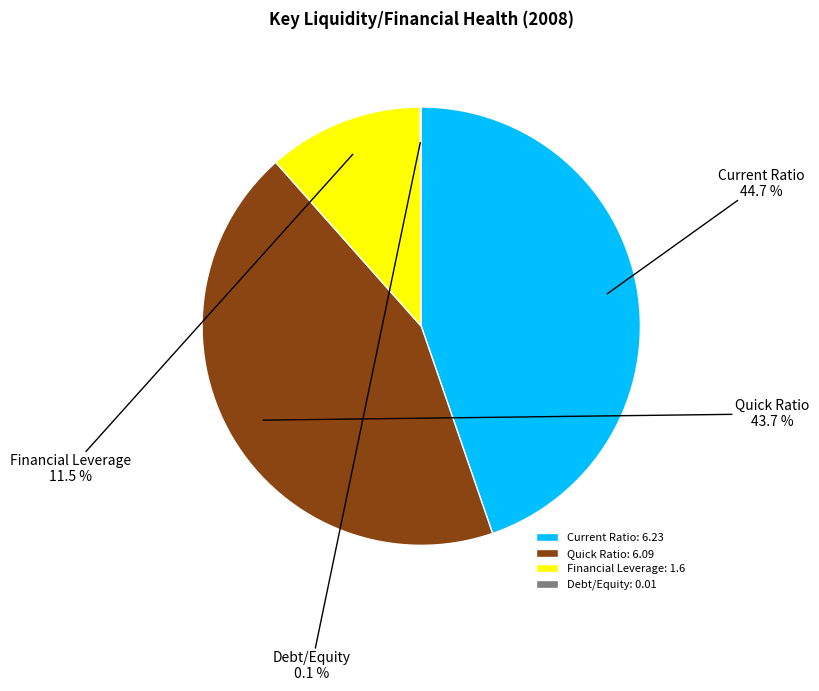

What percentage is NOT represented by Quick Ratio?

56.3%